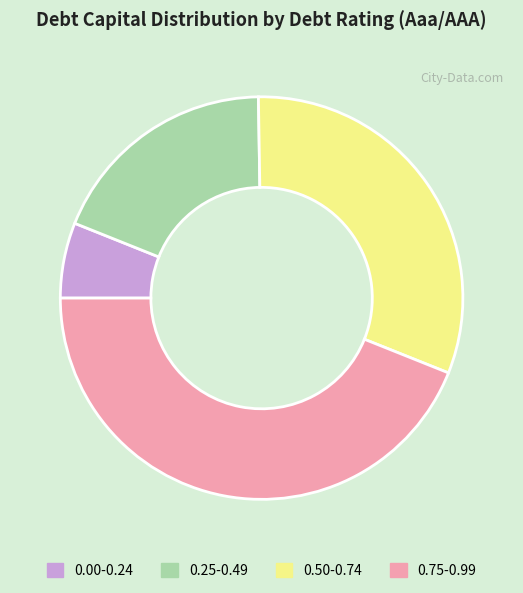

Is there a majority slice in this chart?

No